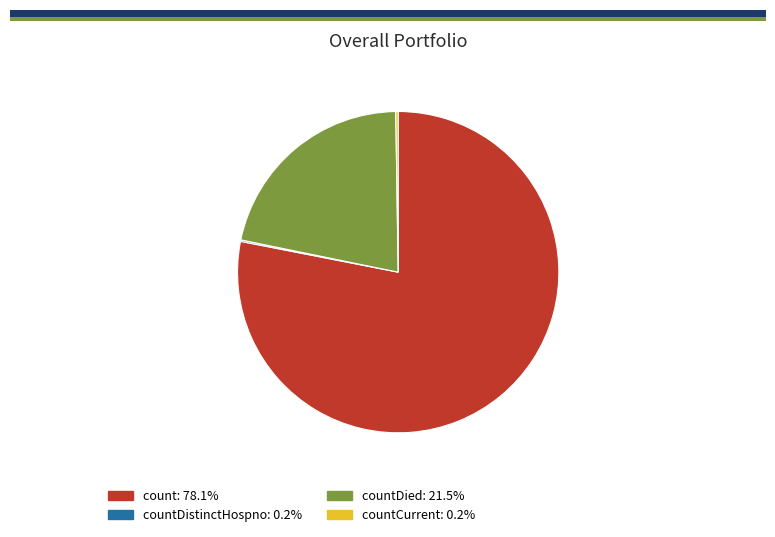

Count the number of slices in the pie.

4